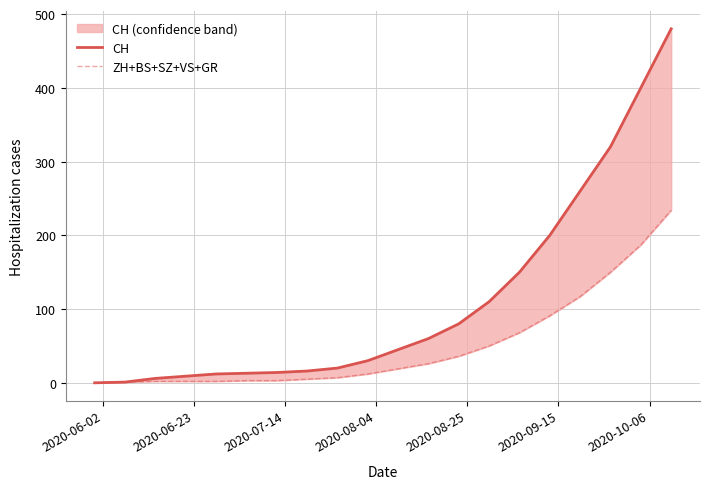

True or false: CH and ZH+BS+SZ+VS+GR cross at least once.

False